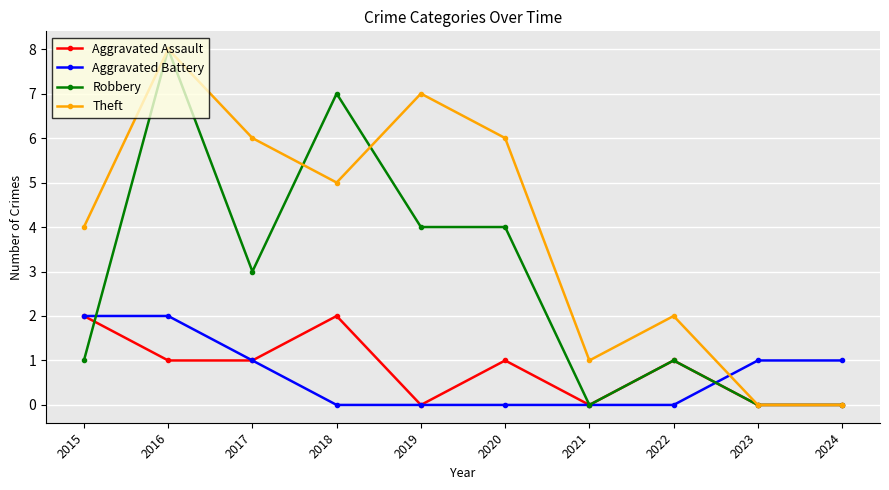

At which category does the chart reach its peak across all series?

2016